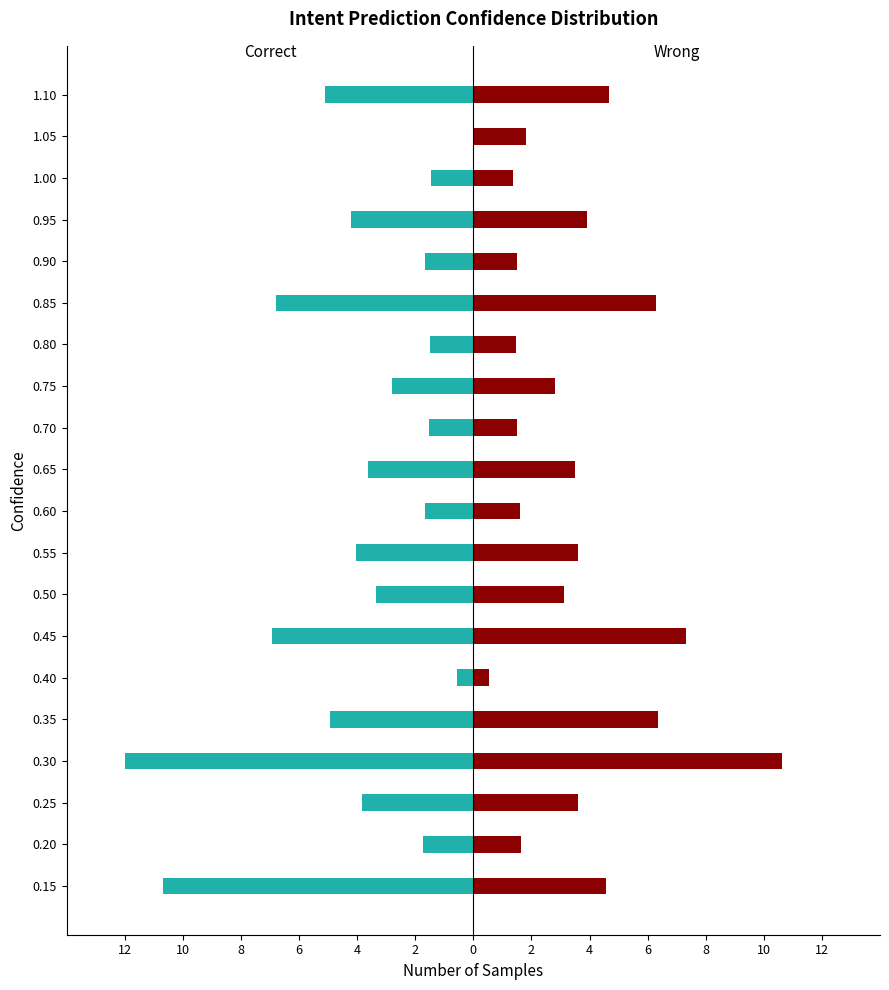

How many bars are there in total?

40